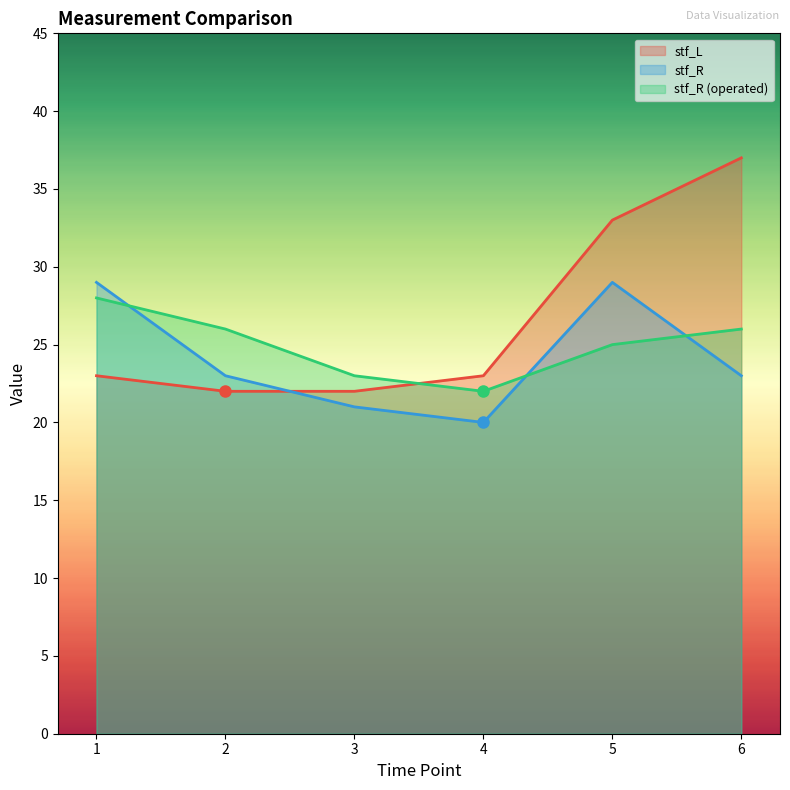

Rank the categories by stf_L value from lowest to highest.

2, 3, 1, 4, 5, 6